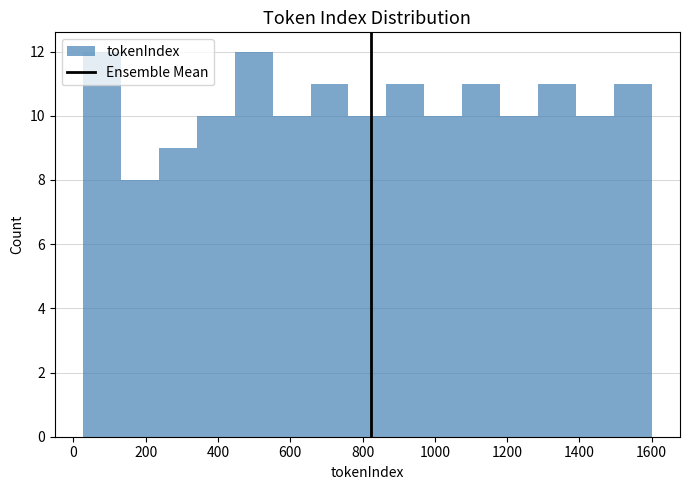

Reading left to right, transcribe this chart: for each bar, give the range it covers on the x-axis and its height. Neither the bar edges nor the heights are printed on the chart, so give them approximately, as read against the axes.

20 to 140: 12
140 to 240: 8
240 to 340: 9
340 to 440: 10
440 to 560: 12
560 to 660: 10
660 to 760: 11
760 to 860: 10
860 to 980: 11
980 to 1080: 10
1080 to 1180: 11
1180 to 1280: 10
1280 to 1400: 11
1400 to 1500: 10
1500 to 1600: 11